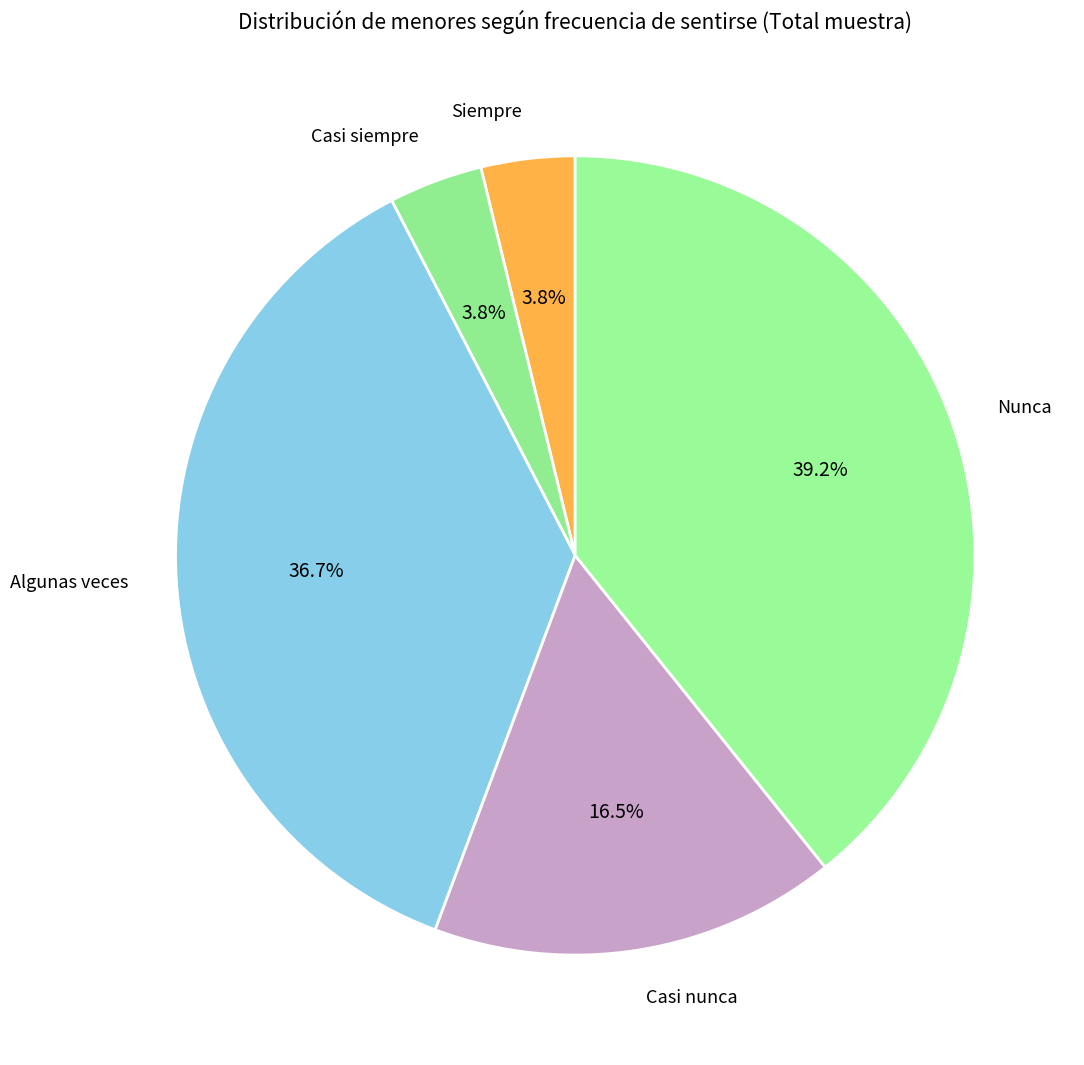

Is there a majority slice in this chart?

No